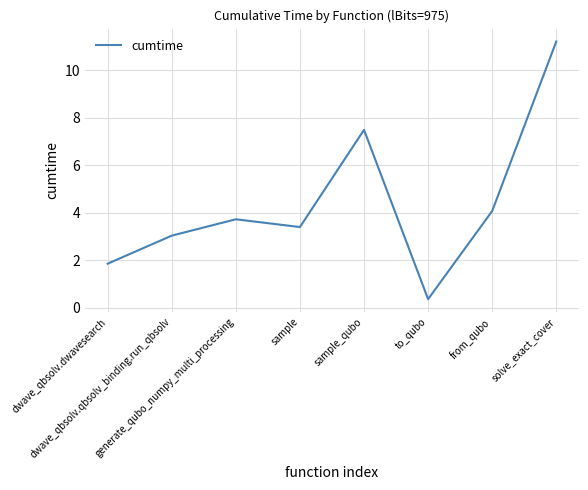

Reading left to right, extract all data points from this chart.

1.9	3.0	3.7	3.4	7.5	0.4	4.1	11.2